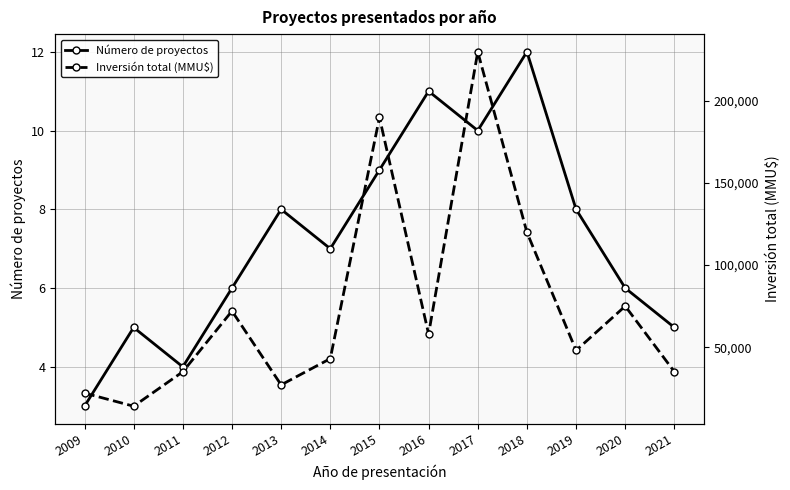

At which category is the sum across all series the highest?

2017